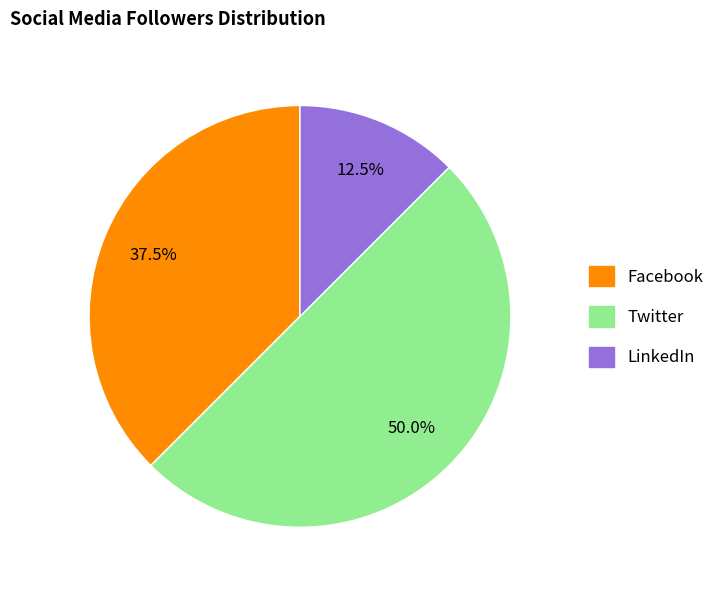

What percentage is the Twitter slice, to the nearest percent?

50%